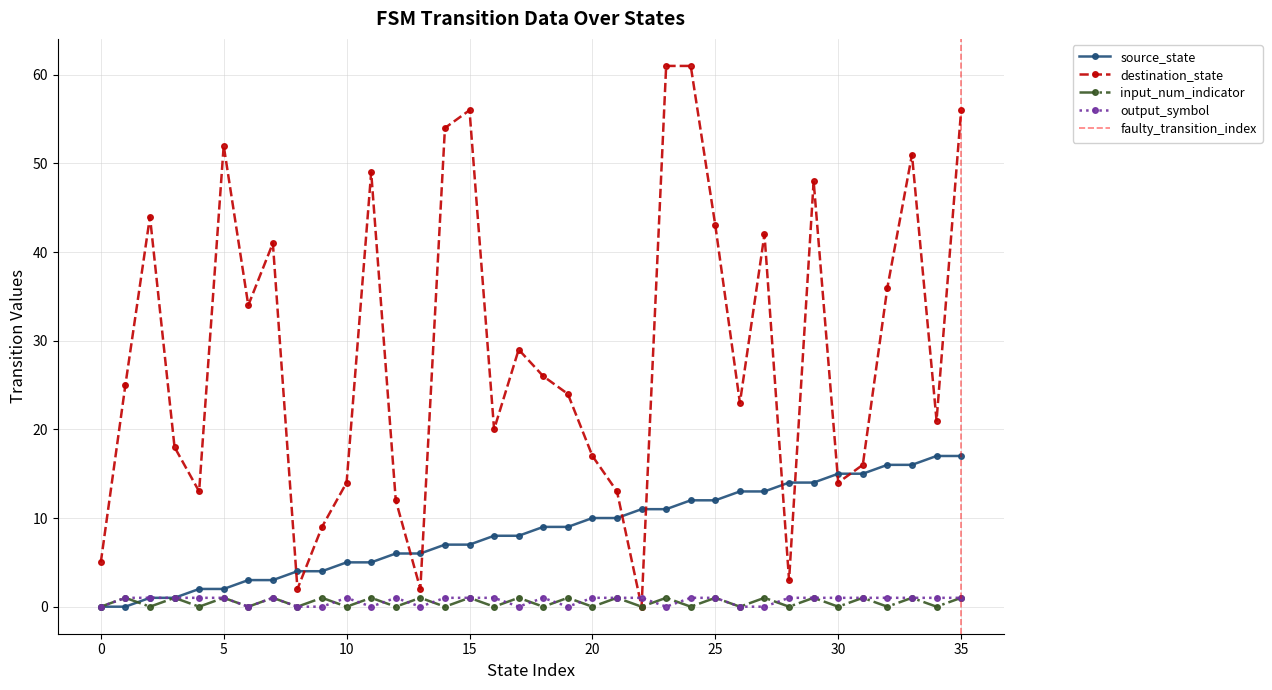

Is this an area chart (filled region under the line)?

No